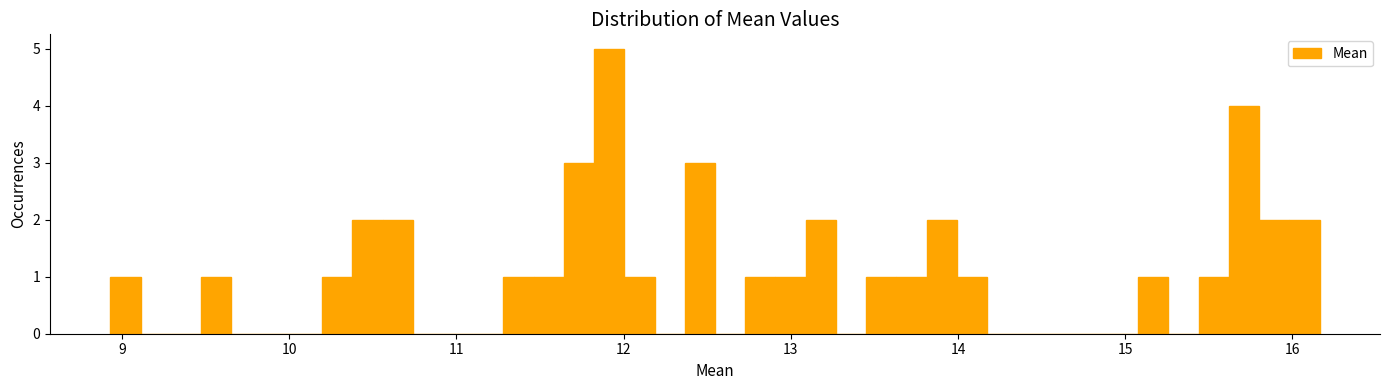

Around what value on the x-axis is the tallest bar? Give the approximate position of its centre, as read against the axis.

11.9